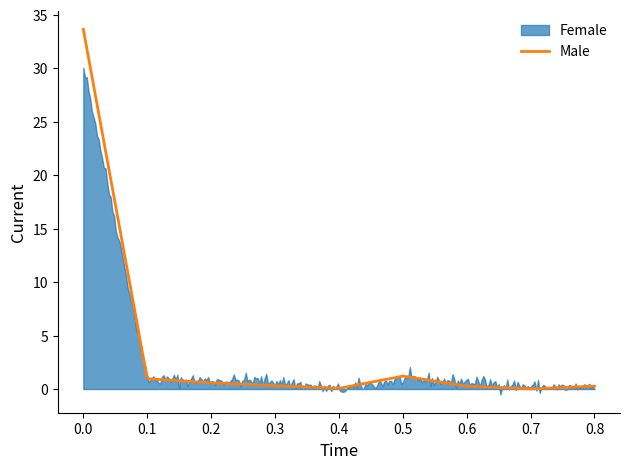

What is the maximum value for Male?

33.6